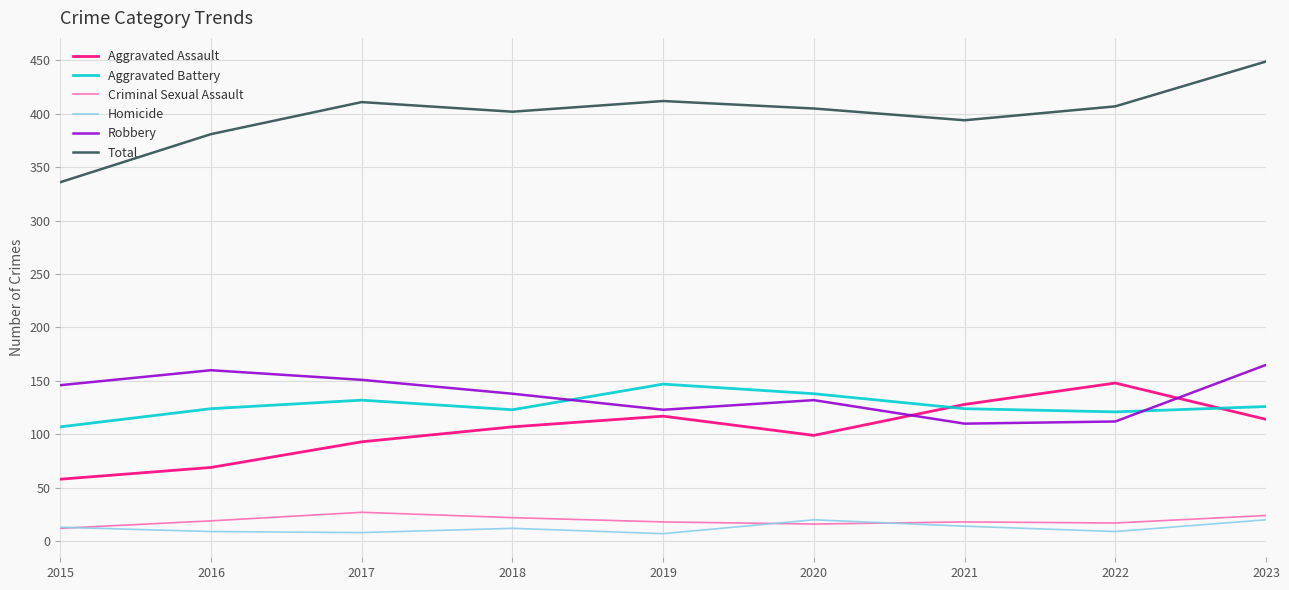

What is the average value of the Aggravated Assault series?

104